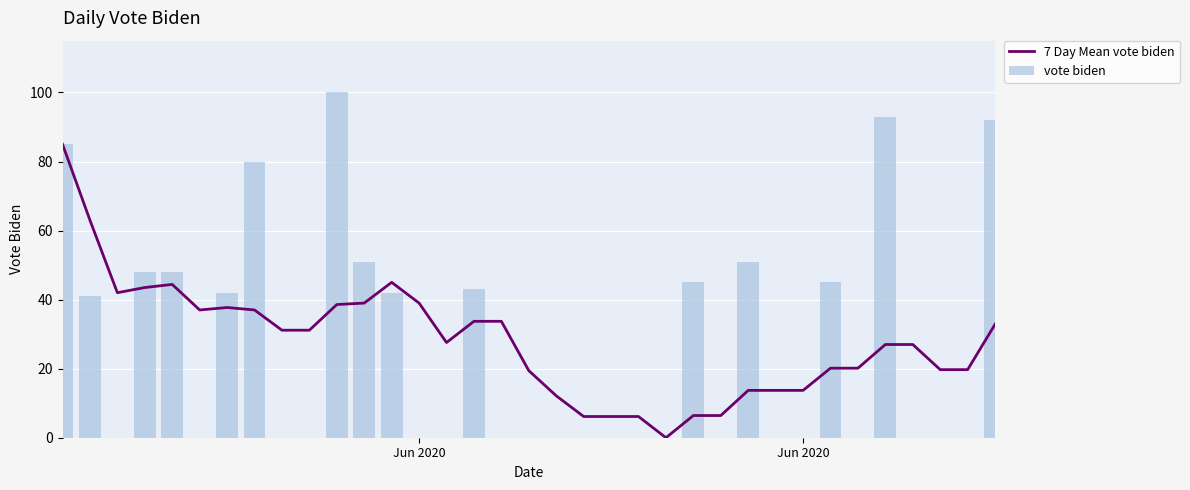

Is the value of 7 Day Mean vote biden at 23 greater than the value of vote biden at 8?

Yes